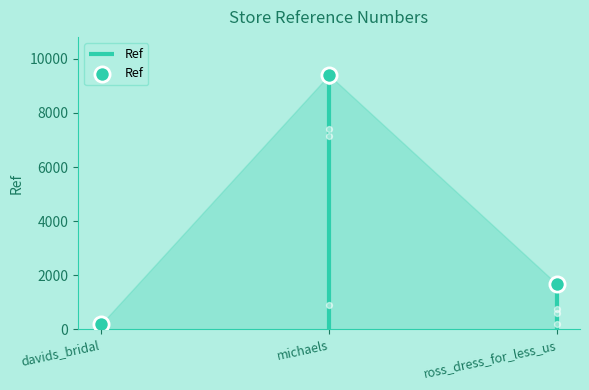

Between davids_bridal and ross_dress_for_less_us, which is larger?

ross_dress_for_less_us